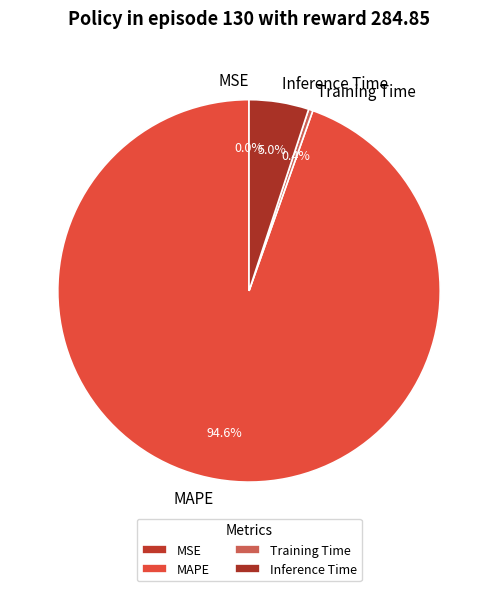

Do Inference Time and MAPE together represent more than half of the pie?

Yes